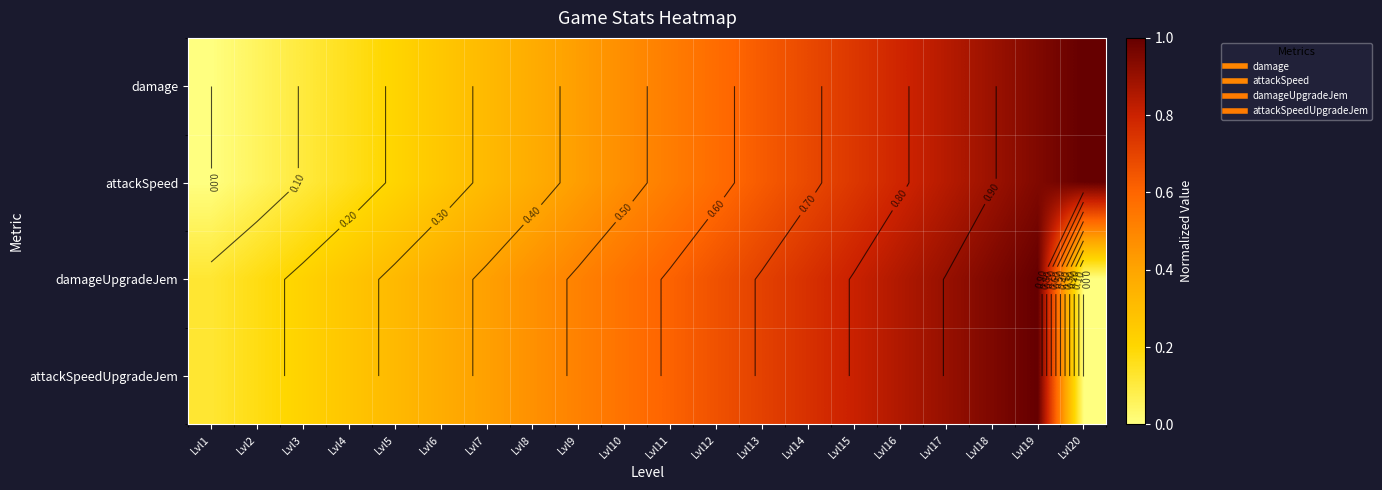

At which category is the sum across all series the highest?

Lvl19